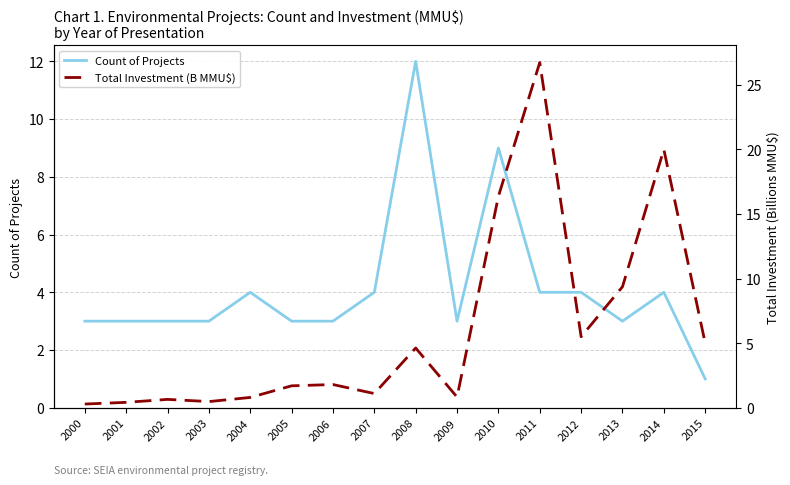

What is the sum of the Total Investment (B MMU$) values at 2002 and 2015?

5.7